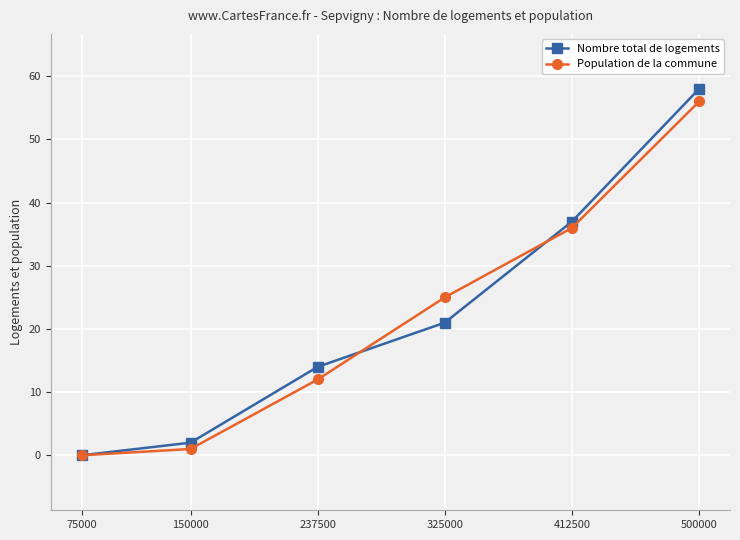

At which label does Nombre total de logements reach its peak?

500000